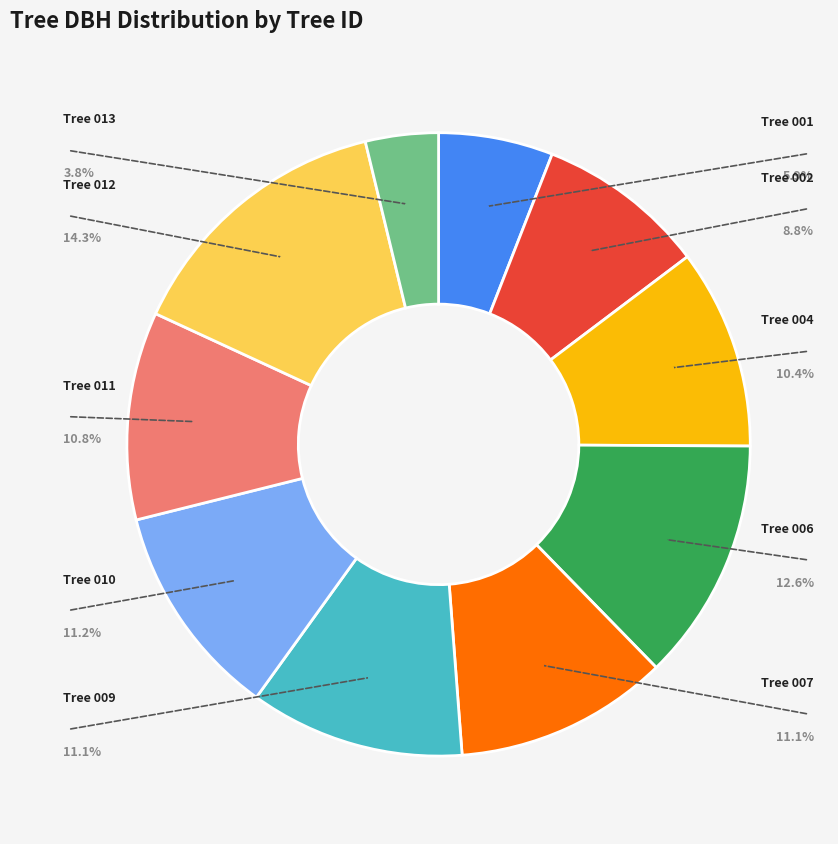

Is there a majority slice in this chart?

No